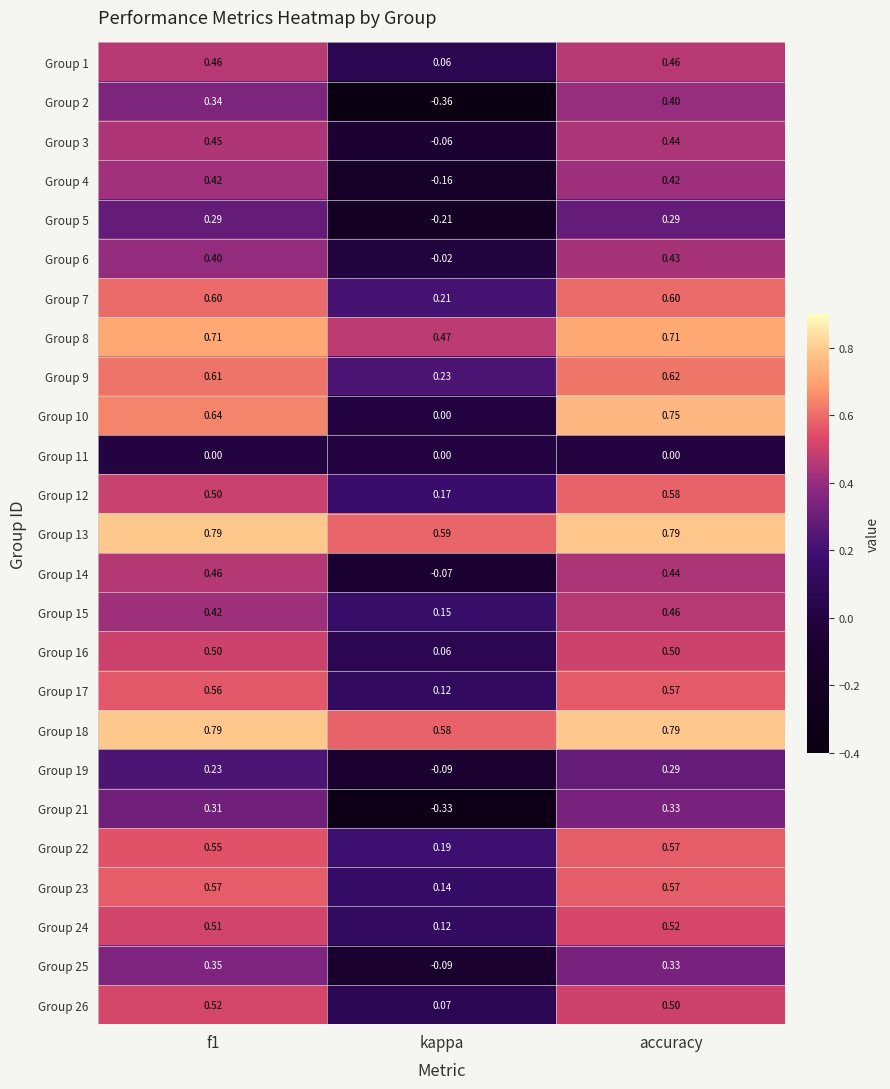

At which category does the chart reach its minimum across all series?

kappa